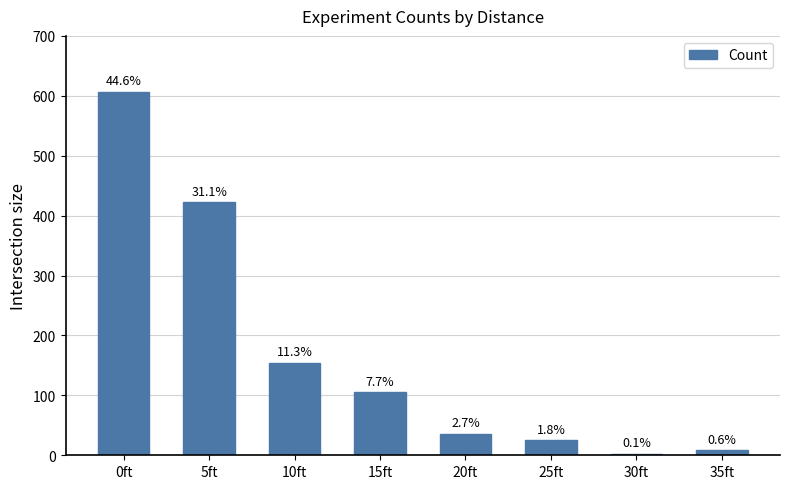

Are the bars horizontal?

No